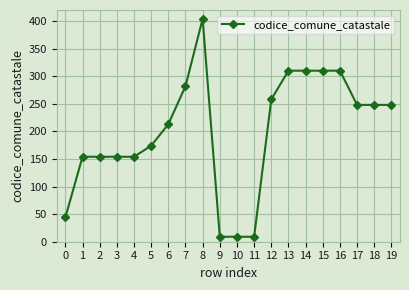

Reading left to right, what are all the values shown in this chart?

0=44	1=154	2=154	3=154	4=154	5=174	6=213	7=282	8=404	9=9	10=9	11=9	12=258	13=310	14=310	15=310	16=310	17=248	18=248	19=248